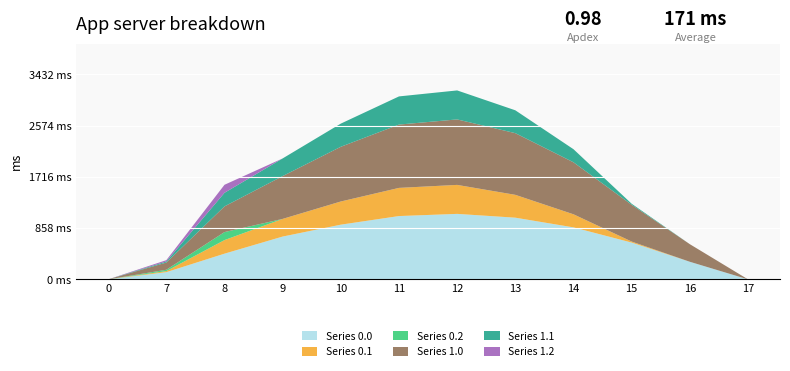

Reading left to right, transcribe all the data shown in this chart.

Series 0.0: 0.0	120.6	430.3	716.9	916.2	1060.3	1096.7	1032.9	870.6	615.9	294.5	0.0
Series 0.1: 0.0	17.7	227.5	295.9	388.1	471.7	485.4	382.7	219.2	17.3	0.0	0.0
Series 0.2: 0.0	22.3	134.2	0.0	0.0	0.0	0.0	0.0	0.0	0.0	0.0	0.0
Series 1.0: 0.0	120.6	430.3	716.9	916.2	1060.3	1096.7	1032.9	870.6	615.9	294.5	0.0
Series 1.1: 0.0	17.7	227.5	295.9	388.1	471.7	485.4	382.7	219.2	17.3	0.0	0.0
Series 1.2: 0.0	22.3	134.2	0.0	0.0	0.0	0.0	0.0	0.0	0.0	0.0	0.0